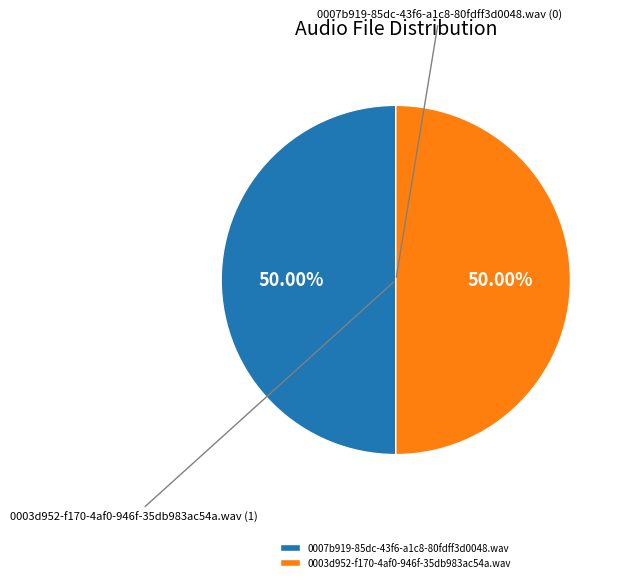

Do 0003d952-f170-4af0-946f-35db983ac54a.wav and 0007b919-85dc-43f6-a1c8-80fdff3d0048.wav together represent more than half of the pie?

Yes